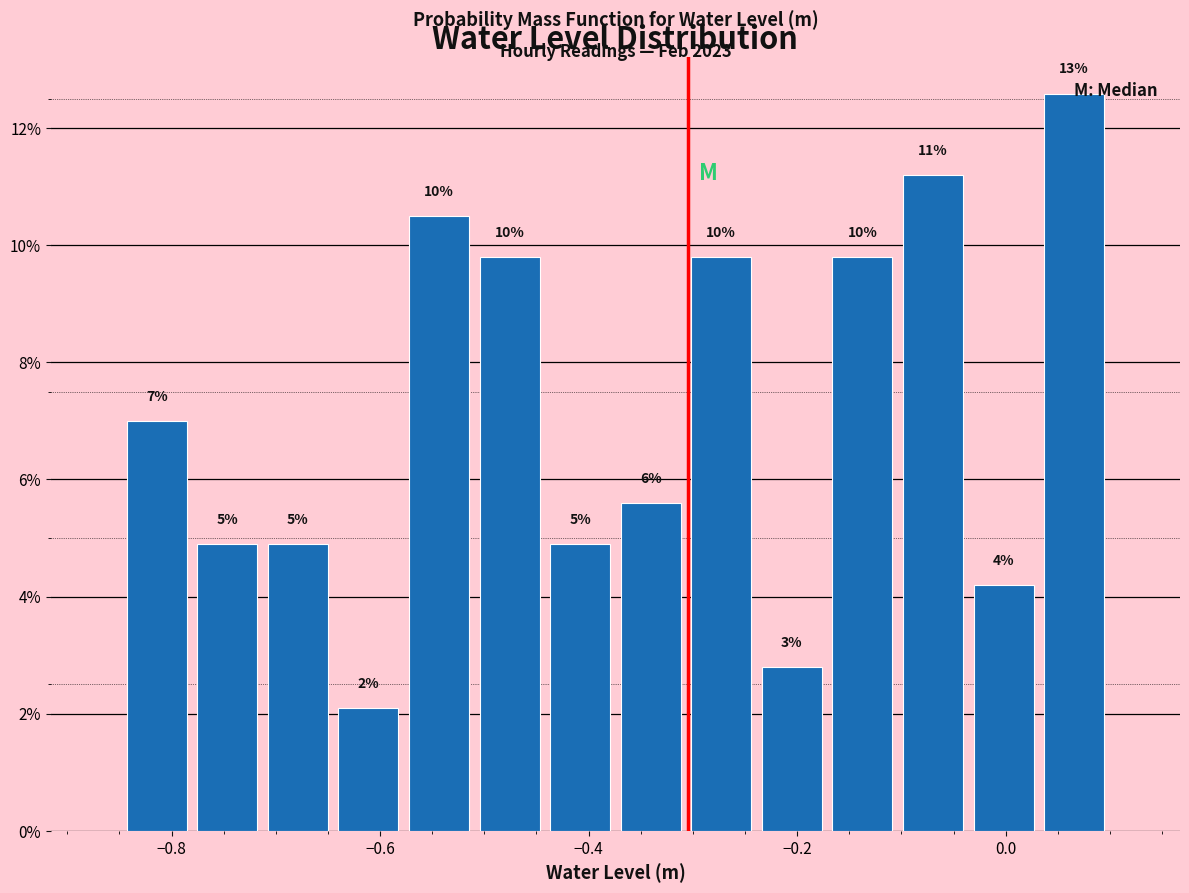

Around what value on the x-axis is the tallest bar? Give the approximate position of its centre, as read against the axis.

0.06